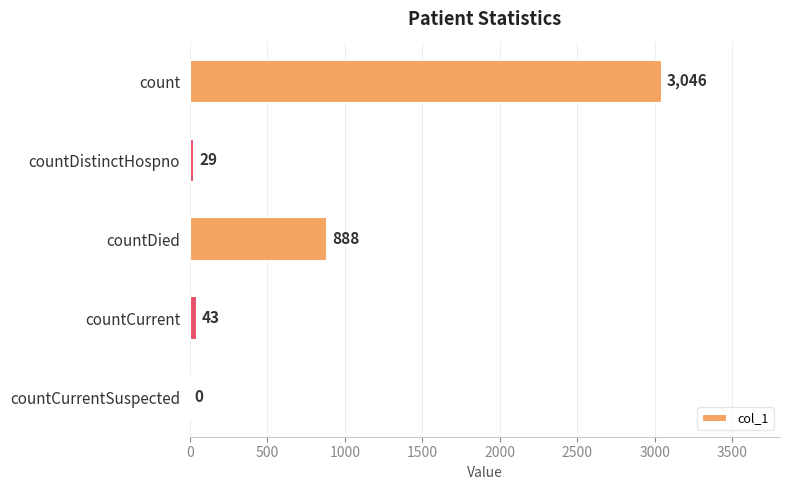

How many categories are shown in the chart?

5